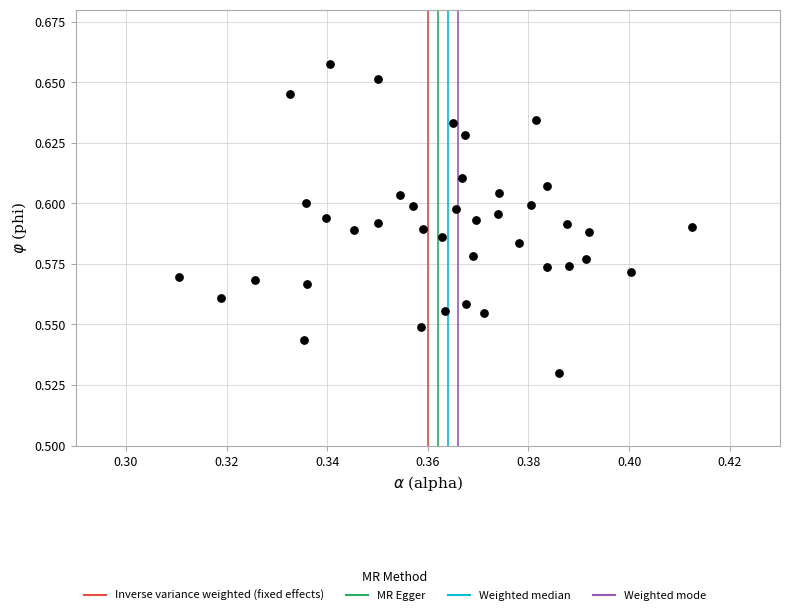

Count the number of points in this scatter plot.

40